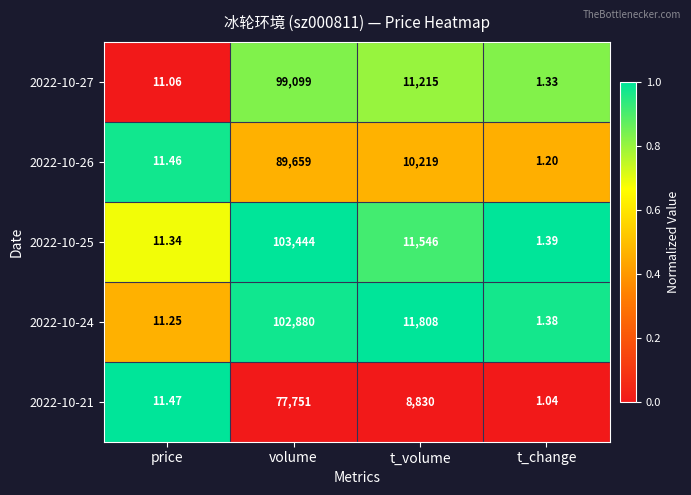

At which label is 2022-10-21 closest to 38876?

t_volume